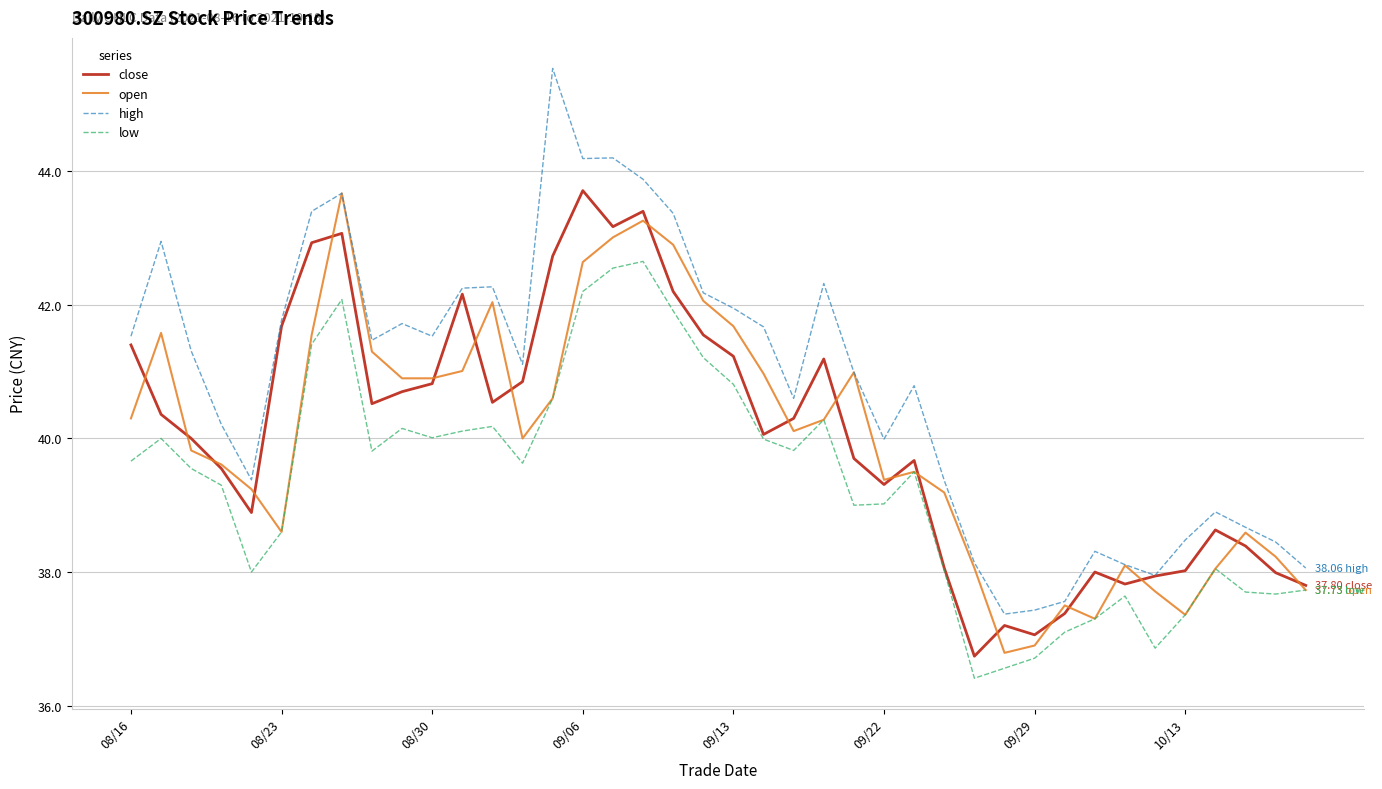

Which series has the largest total across all categories?

high